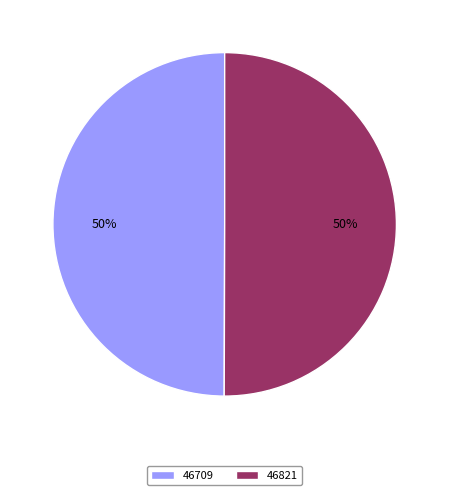

Do 46821 and 46709 together represent more than half of the pie?

Yes